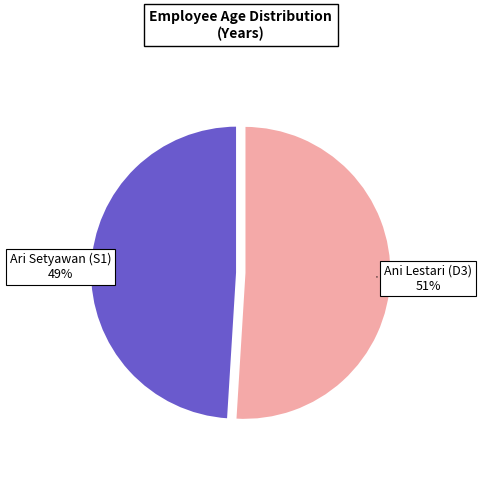

To the nearest percent, what is the average slice percentage?

50%